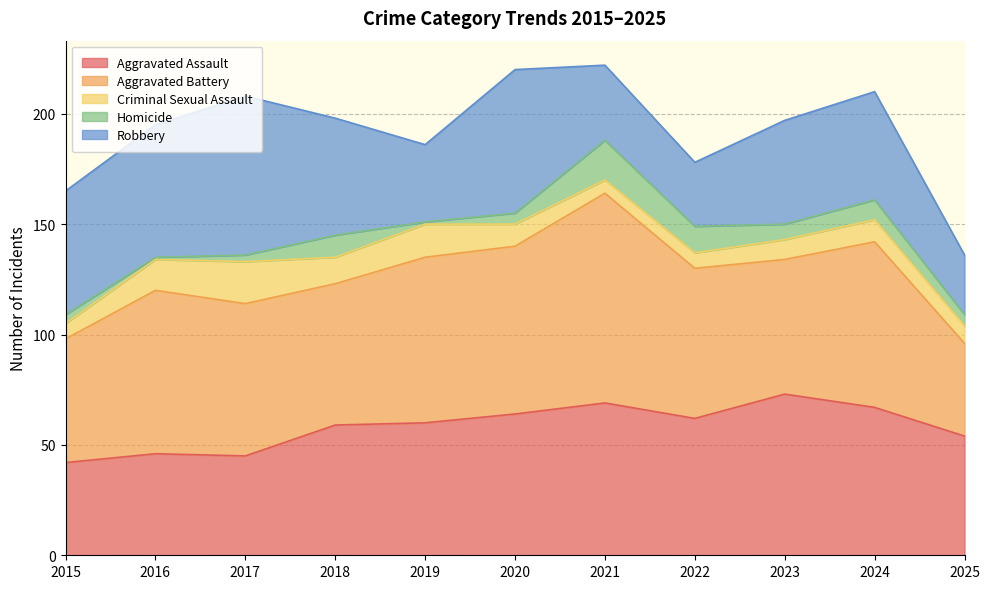

Is the value of Aggravated Battery at 2023 greater than the value of Robbery at 2024?

Yes